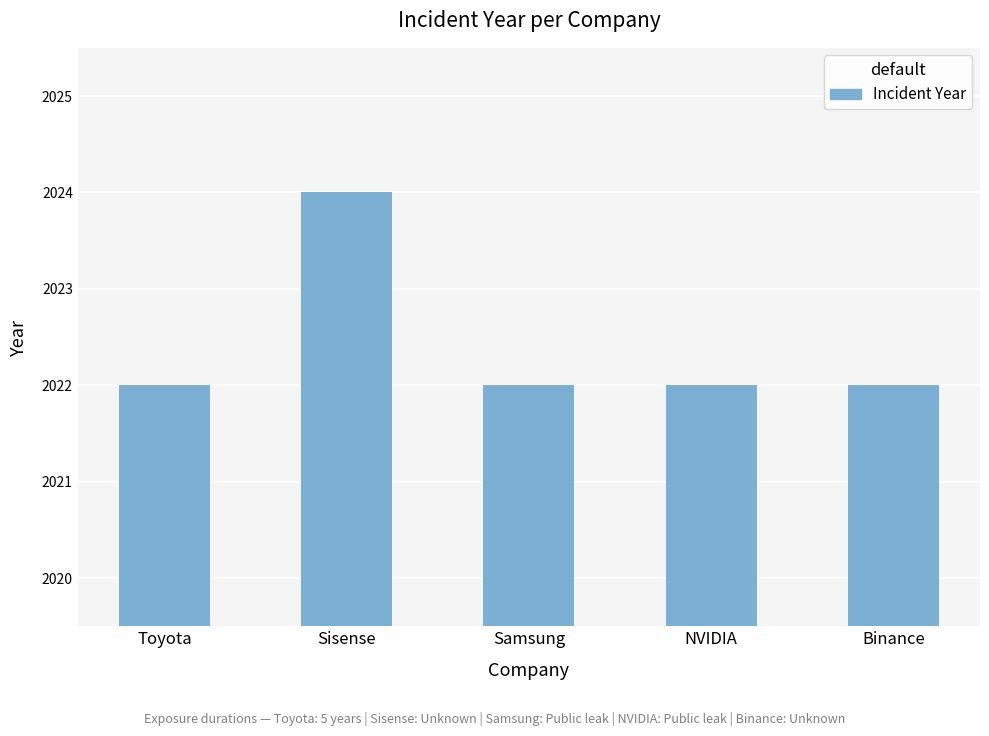

Approximately how many times larger is the value at Samsung compared to NVIDIA?

1.0